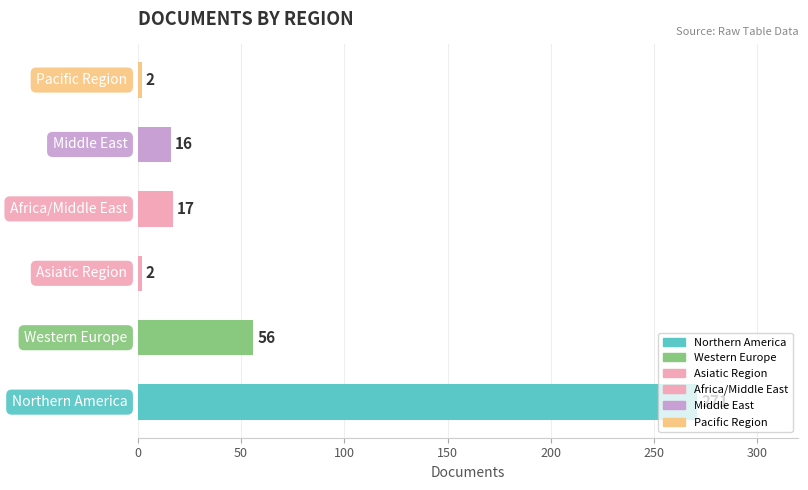

What is the average value?

61